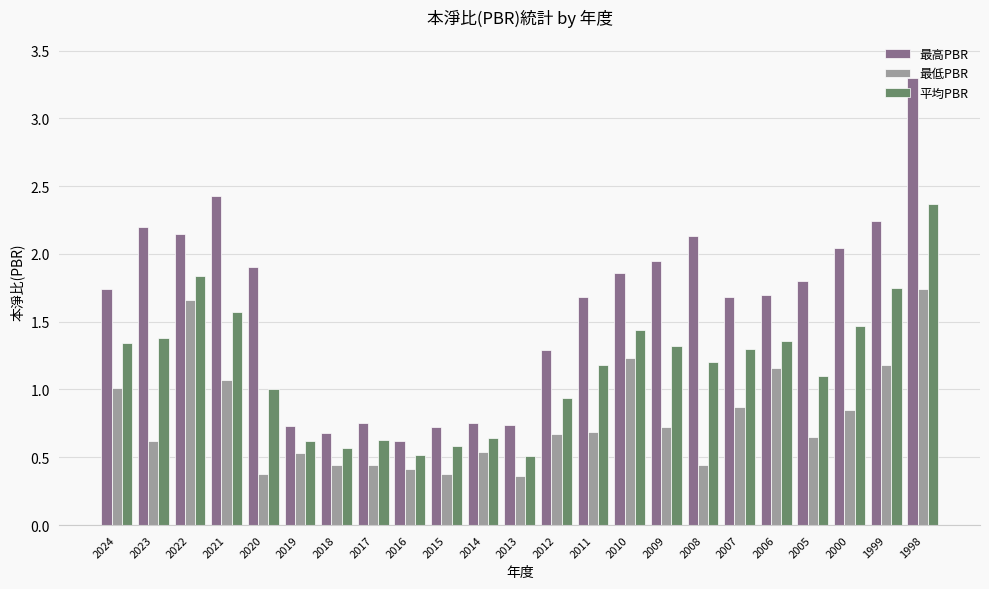

Which series changed the most between 2012 and 2008?

最高PBR